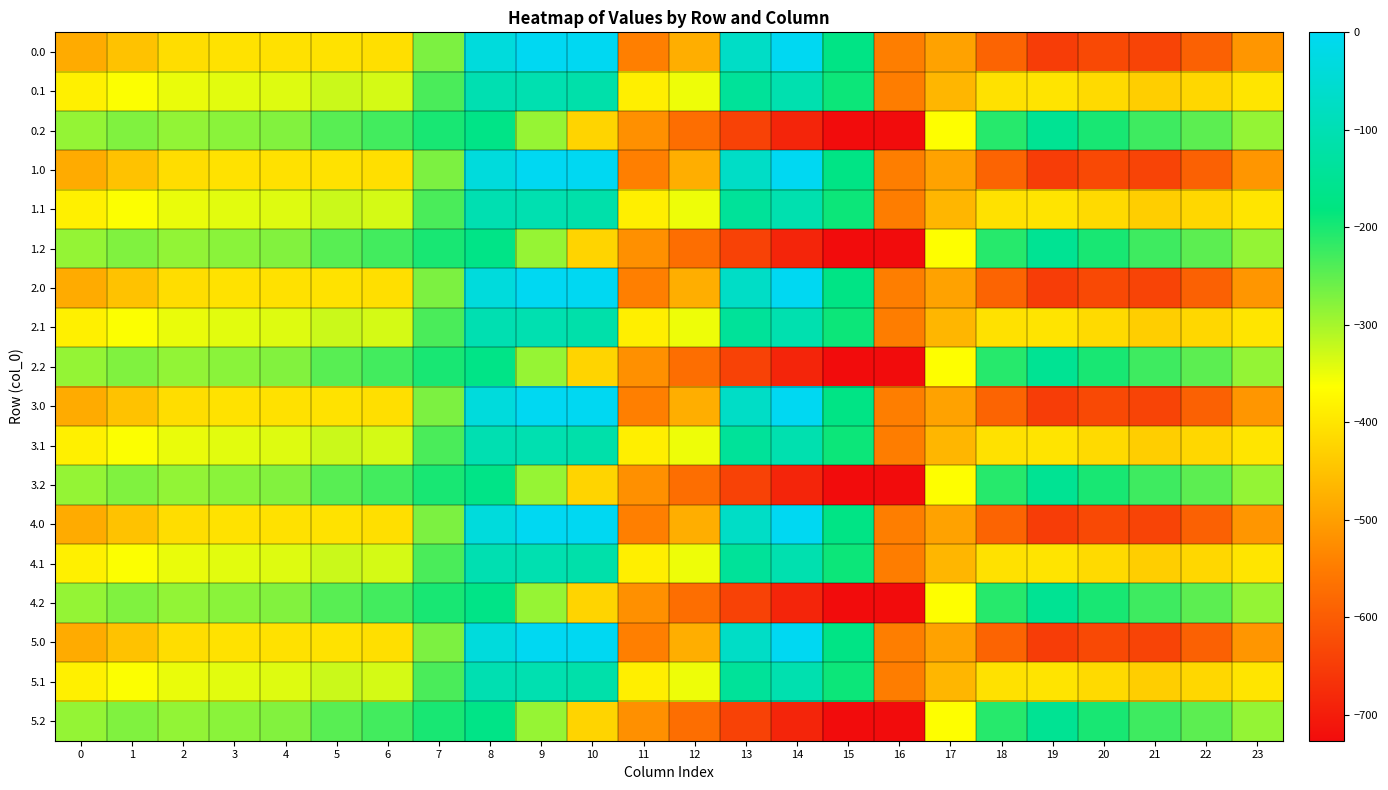

Reading left to right, extract all data points from this chart.

0.0: 0=-482.0	1=-449.5	2=-410.3	3=-404.4	4=-404.9	5=-403.8	6=-408.0	7=-270.7	8=-35.0	9=0.0	10=0.0	11=-544.3	12=-477.2	13=-70.2	14=-0.3	15=-172.8	16=-545.4	17=-494.8	18=-586.7	19=-649.2	20=-629.9	21=-638.4	22=-592.3	23=-511.3
0.1: 0=-384.6	1=-361.1	2=-347.9	3=-342.7	4=-339.6	5=-325.7	6=-332.2	7=-234.9	8=-102.3	9=-104.8	10=-114.0	11=-384.7	12=-350.8	13=-141.2	14=-105.5	15=-190.4	16=-547.3	17=-466.6	18=-405.4	19=-400.2	20=-414.5	21=-432.4	22=-419.9	23=-399.4
0.2: 0=-287.1	1=-272.7	2=-285.5	3=-281.0	4=-274.4	5=-245.0	6=-228.8	7=-199.0	8=-169.5	9=-288.5	10=-423.5	11=-520.6	12=-571.2	13=-640.4	14=-687.4	15=-725.8	16=-726.6	17=-362.4	18=-210.0	19=-151.0	20=-199.2	21=-226.4	22=-247.4	23=-287.5
1.0: 0=-482.0	1=-449.5	2=-410.3	3=-404.4	4=-404.9	5=-403.8	6=-408.0	7=-270.7	8=-35.0	9=0.0	10=0.0	11=-544.3	12=-477.2	13=-70.2	14=-0.3	15=-172.8	16=-545.4	17=-494.8	18=-586.7	19=-649.2	20=-629.9	21=-638.4	22=-592.3	23=-511.3
1.1: 0=-384.6	1=-361.1	2=-347.9	3=-342.7	4=-339.6	5=-325.7	6=-332.2	7=-234.9	8=-102.3	9=-104.8	10=-114.0	11=-384.7	12=-350.8	13=-141.2	14=-105.5	15=-190.4	16=-547.3	17=-466.6	18=-405.4	19=-400.2	20=-414.5	21=-432.4	22=-419.9	23=-399.4
1.2: 0=-287.1	1=-272.7	2=-285.5	3=-281.0	4=-274.4	5=-245.0	6=-228.8	7=-199.0	8=-169.5	9=-288.5	10=-423.5	11=-520.6	12=-571.2	13=-640.4	14=-687.4	15=-725.8	16=-726.6	17=-362.4	18=-210.0	19=-151.0	20=-199.2	21=-226.4	22=-247.4	23=-287.5
2.0: 0=-482.0	1=-449.5	2=-410.3	3=-404.4	4=-404.9	5=-403.8	6=-408.0	7=-270.7	8=-35.0	9=0.0	10=0.0	11=-544.3	12=-477.2	13=-70.2	14=-0.3	15=-172.8	16=-545.4	17=-494.8	18=-586.7	19=-649.2	20=-629.9	21=-638.4	22=-592.3	23=-511.3
2.1: 0=-384.6	1=-361.1	2=-347.9	3=-342.7	4=-339.6	5=-325.7	6=-332.2	7=-234.9	8=-102.3	9=-104.8	10=-114.0	11=-384.7	12=-350.8	13=-141.2	14=-105.5	15=-190.4	16=-547.3	17=-466.6	18=-405.4	19=-400.2	20=-414.5	21=-432.4	22=-419.9	23=-399.4
2.2: 0=-287.1	1=-272.7	2=-285.5	3=-281.0	4=-274.4	5=-245.0	6=-228.8	7=-199.0	8=-169.5	9=-288.5	10=-423.5	11=-520.6	12=-571.2	13=-640.4	14=-687.4	15=-725.8	16=-726.6	17=-362.4	18=-210.0	19=-151.0	20=-199.2	21=-226.4	22=-247.4	23=-287.5
3.0: 0=-482.0	1=-449.5	2=-410.3	3=-404.4	4=-404.9	5=-403.8	6=-408.0	7=-270.7	8=-35.0	9=0.0	10=0.0	11=-544.3	12=-477.2	13=-70.2	14=-0.3	15=-172.8	16=-545.4	17=-494.8	18=-586.7	19=-649.2	20=-629.9	21=-638.4	22=-592.3	23=-511.3
3.1: 0=-384.6	1=-361.1	2=-347.9	3=-342.7	4=-339.6	5=-325.7	6=-332.2	7=-234.9	8=-102.3	9=-104.8	10=-114.0	11=-384.7	12=-350.8	13=-141.2	14=-105.5	15=-190.4	16=-547.3	17=-466.6	18=-405.4	19=-400.2	20=-414.5	21=-432.4	22=-419.9	23=-399.4
3.2: 0=-287.1	1=-272.7	2=-285.5	3=-281.0	4=-274.4	5=-245.0	6=-228.8	7=-199.0	8=-169.5	9=-288.5	10=-423.5	11=-520.6	12=-571.2	13=-640.4	14=-687.4	15=-725.8	16=-726.6	17=-362.4	18=-210.0	19=-151.0	20=-199.2	21=-226.4	22=-247.4	23=-287.5
4.0: 0=-482.0	1=-449.5	2=-410.3	3=-404.4	4=-404.9	5=-403.8	6=-408.0	7=-270.7	8=-35.0	9=0.0	10=0.0	11=-544.3	12=-477.2	13=-70.2	14=-0.3	15=-172.8	16=-545.4	17=-494.8	18=-586.7	19=-649.2	20=-629.9	21=-638.4	22=-592.3	23=-511.3
4.1: 0=-384.6	1=-361.1	2=-347.9	3=-342.7	4=-339.6	5=-325.7	6=-332.2	7=-234.9	8=-102.3	9=-104.8	10=-114.0	11=-384.7	12=-350.8	13=-141.2	14=-105.5	15=-190.4	16=-547.3	17=-466.6	18=-405.4	19=-400.2	20=-414.5	21=-432.4	22=-419.9	23=-399.4
4.2: 0=-287.1	1=-272.7	2=-285.5	3=-281.0	4=-274.4	5=-245.0	6=-228.8	7=-199.0	8=-169.5	9=-288.5	10=-423.5	11=-520.6	12=-571.2	13=-640.4	14=-687.4	15=-725.8	16=-726.6	17=-362.4	18=-210.0	19=-151.0	20=-199.2	21=-226.4	22=-247.4	23=-287.5
5.0: 0=-482.0	1=-449.5	2=-410.3	3=-404.4	4=-404.9	5=-403.8	6=-408.0	7=-270.7	8=-35.0	9=0.0	10=0.0	11=-544.3	12=-477.2	13=-70.2	14=-0.3	15=-172.8	16=-545.4	17=-494.8	18=-586.7	19=-649.2	20=-629.9	21=-638.4	22=-592.3	23=-511.3
5.1: 0=-384.6	1=-361.1	2=-347.9	3=-342.7	4=-339.6	5=-325.7	6=-332.2	7=-234.9	8=-102.3	9=-104.8	10=-114.0	11=-384.7	12=-350.8	13=-141.2	14=-105.5	15=-190.4	16=-547.3	17=-466.6	18=-405.4	19=-400.2	20=-414.5	21=-432.4	22=-419.9	23=-399.4
5.2: 0=-287.1	1=-272.7	2=-285.5	3=-281.0	4=-274.4	5=-245.0	6=-228.8	7=-199.0	8=-169.5	9=-288.5	10=-423.5	11=-520.6	12=-571.2	13=-640.4	14=-687.4	15=-725.8	16=-726.6	17=-362.4	18=-210.0	19=-151.0	20=-199.2	21=-226.4	22=-247.4	23=-287.5